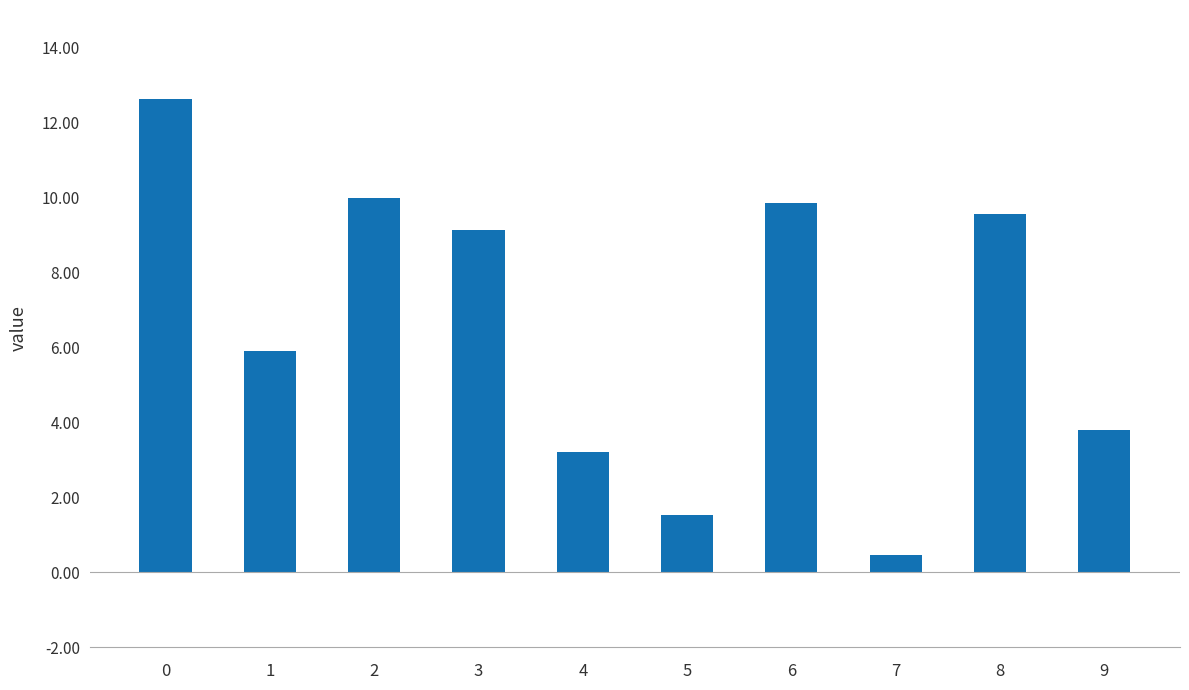

What is the sum of the values at 4 and 5?

4.7